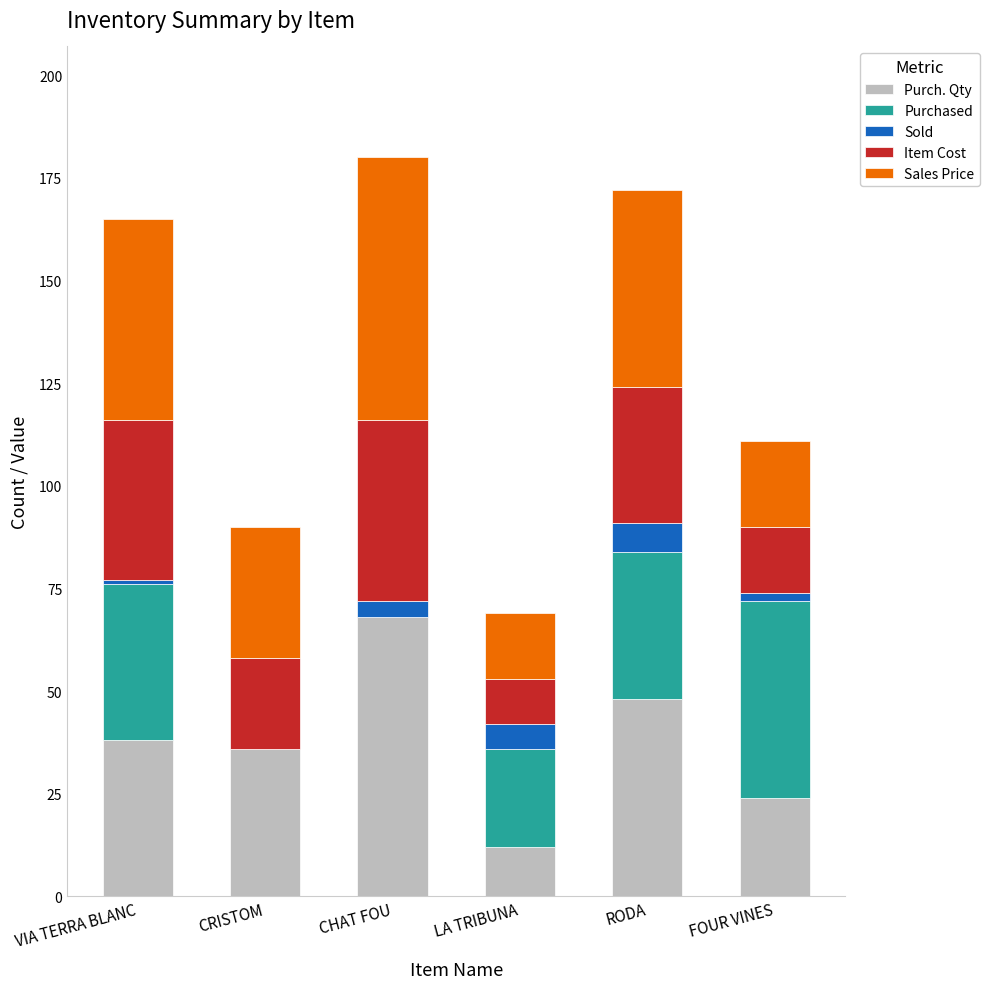

Are the bars horizontal?

No